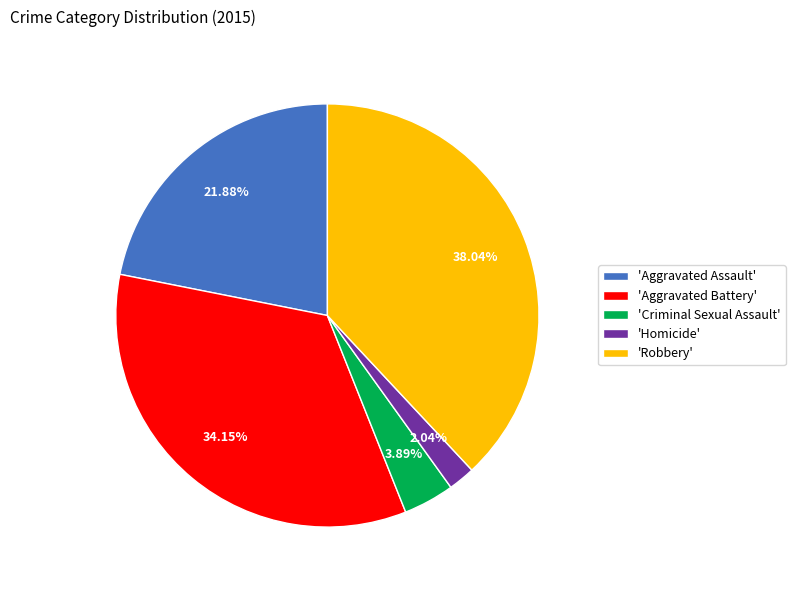

Rank the categories by value from lowest to highest.

'Homicide', 'Criminal Sexual Assault', 'Aggravated Assault', 'Aggravated Battery', 'Robbery'